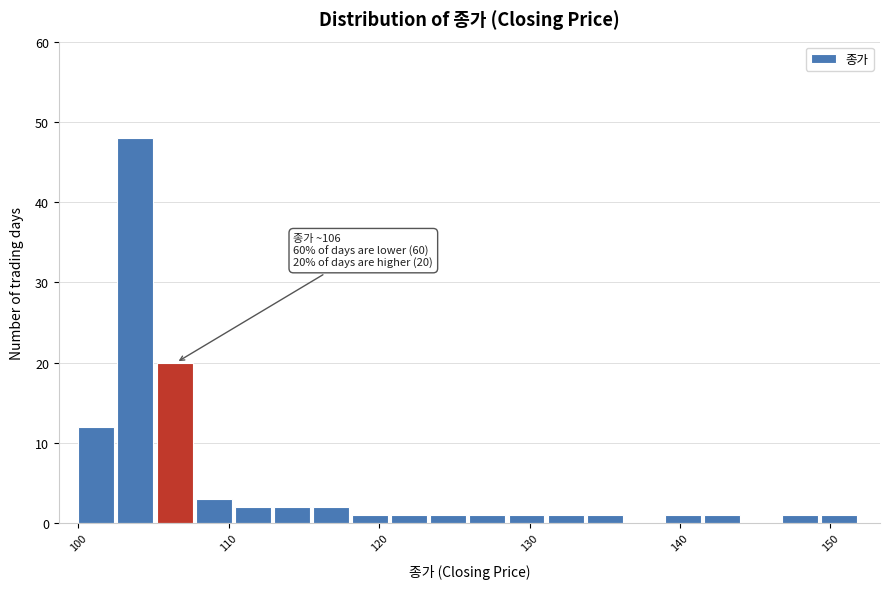

Around what value on the x-axis is the tallest bar? Give the approximate position of its centre, as read against the axis.

104